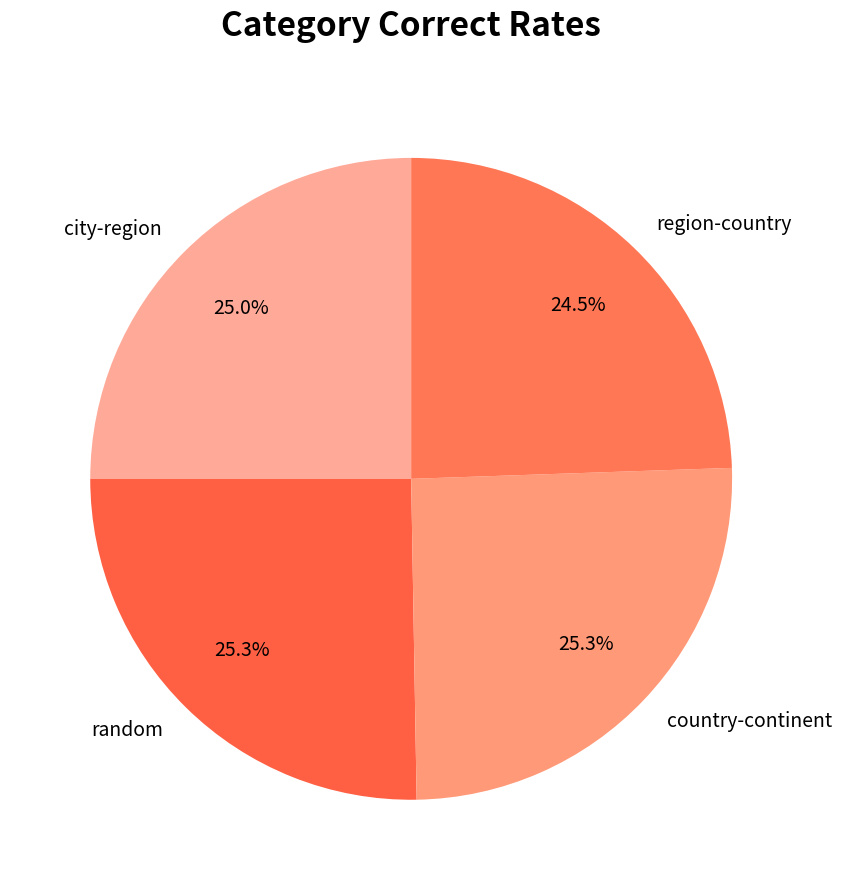

To the nearest percent, what is the difference between the largest and smallest slice percentages?

1%